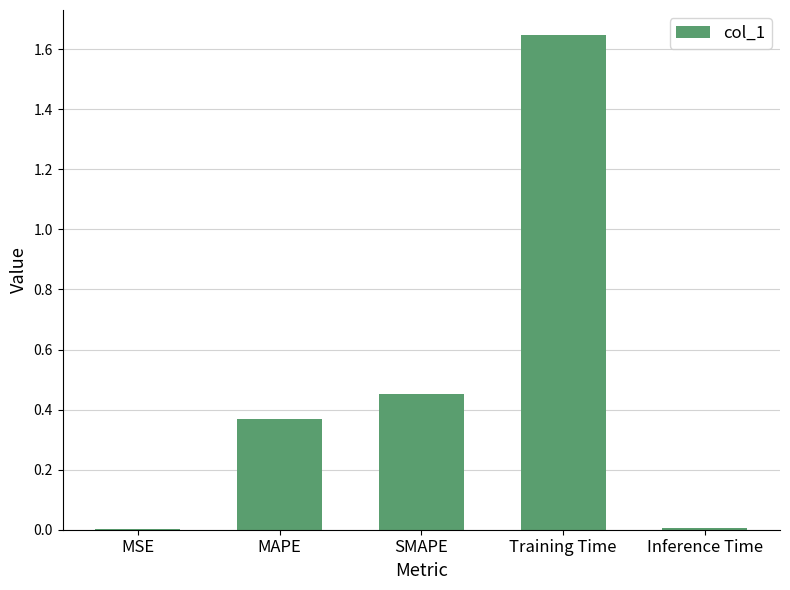

Is it true that the value at MAPE is 0.6?

False